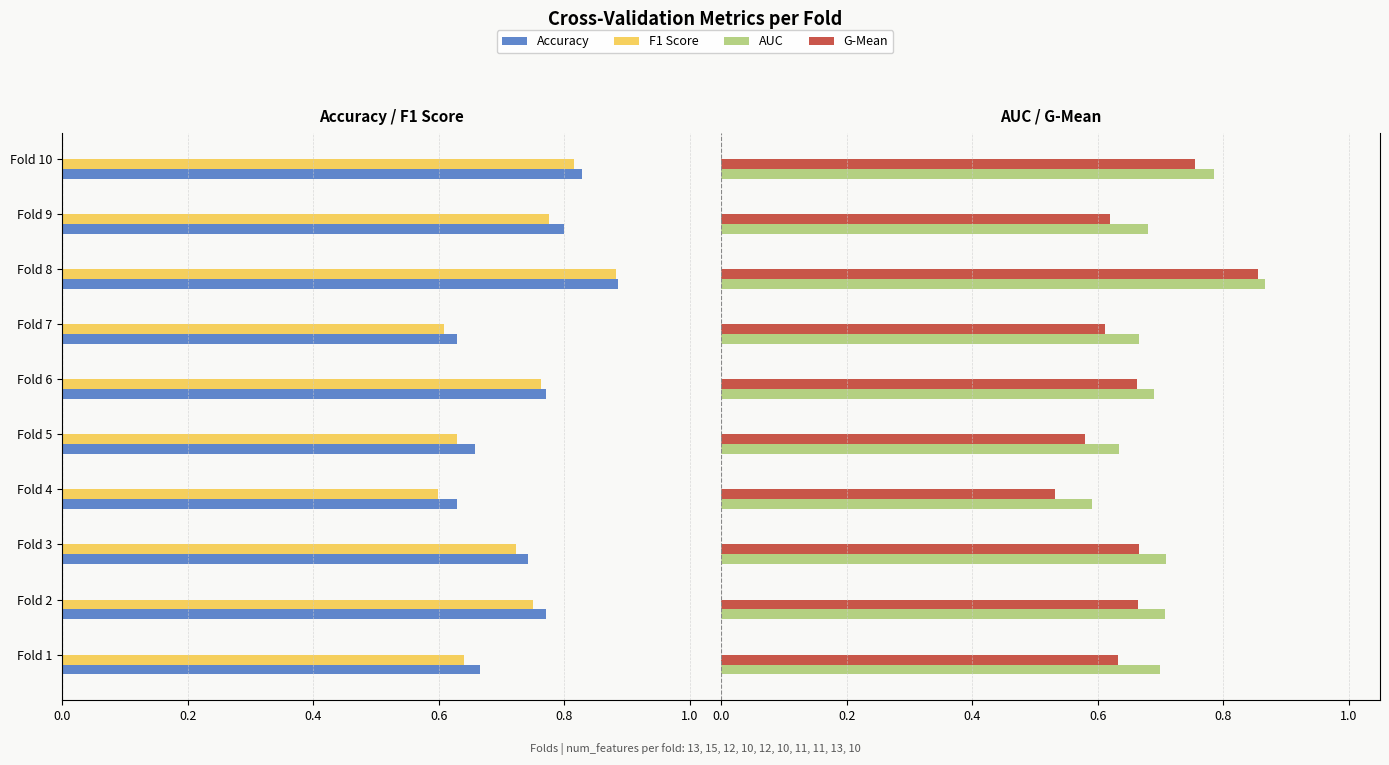

At Fold 2, list the series in order from smallest to largest.

Accuracy, F1 Score, G-Mean, AUC